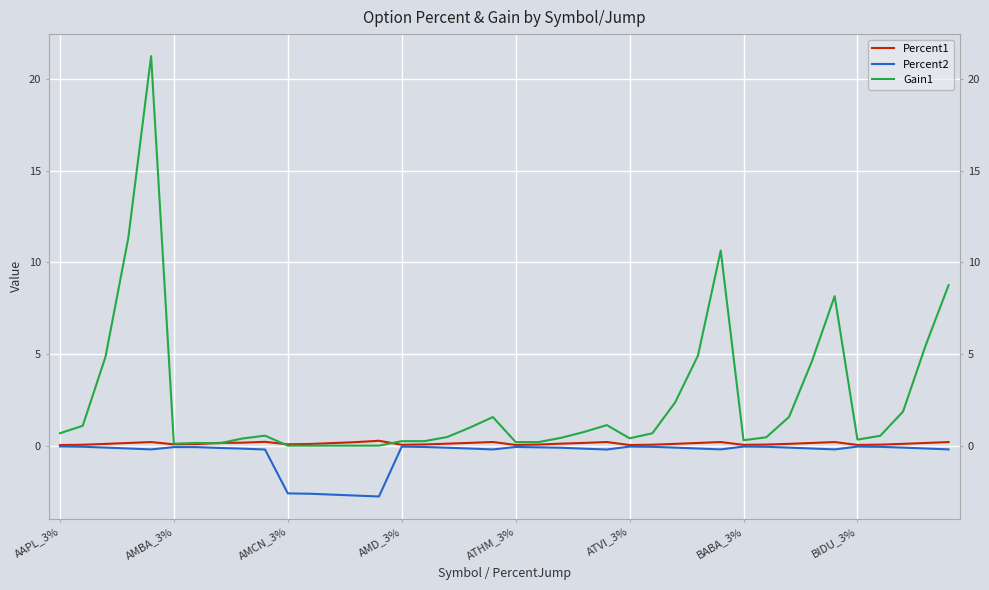

What is the maximum value shown in the chart?

21.3